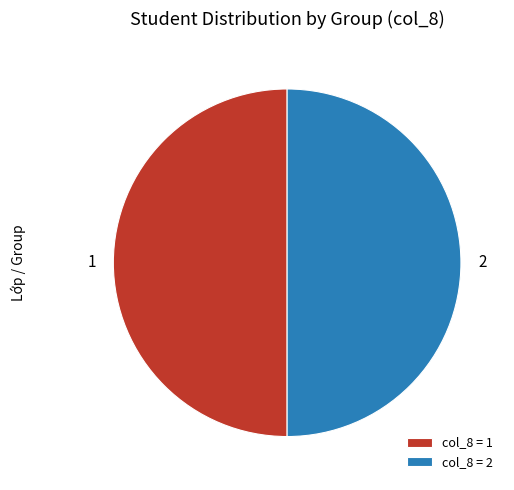

True or false: 1 accounts for 50% of the total.

True